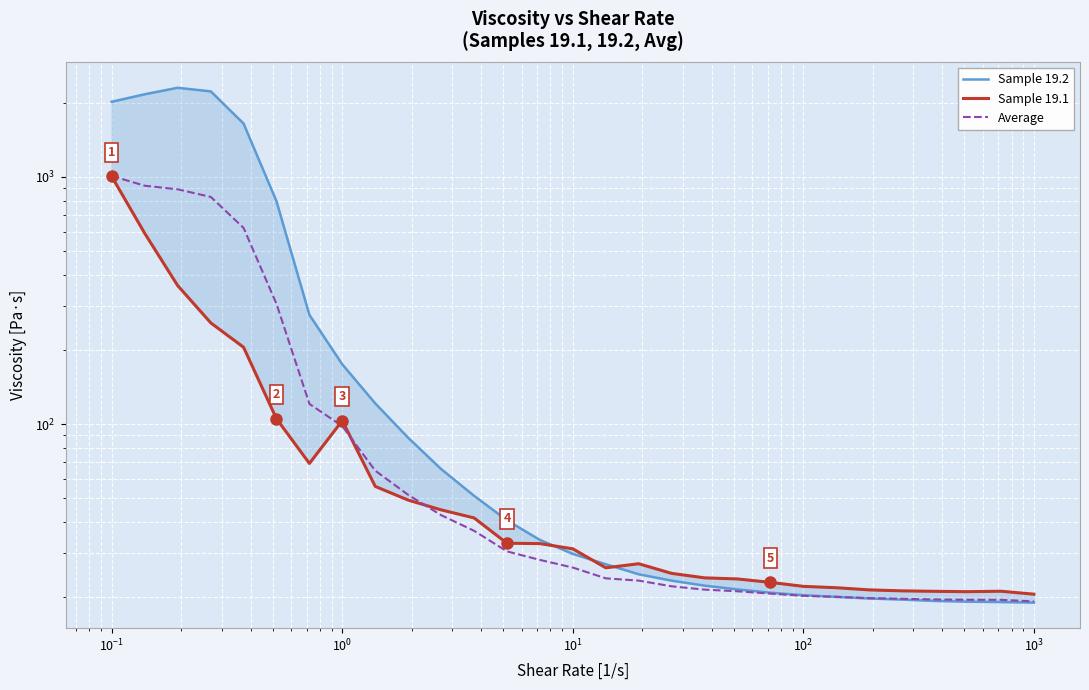

How many lines are shown in the chart?

1